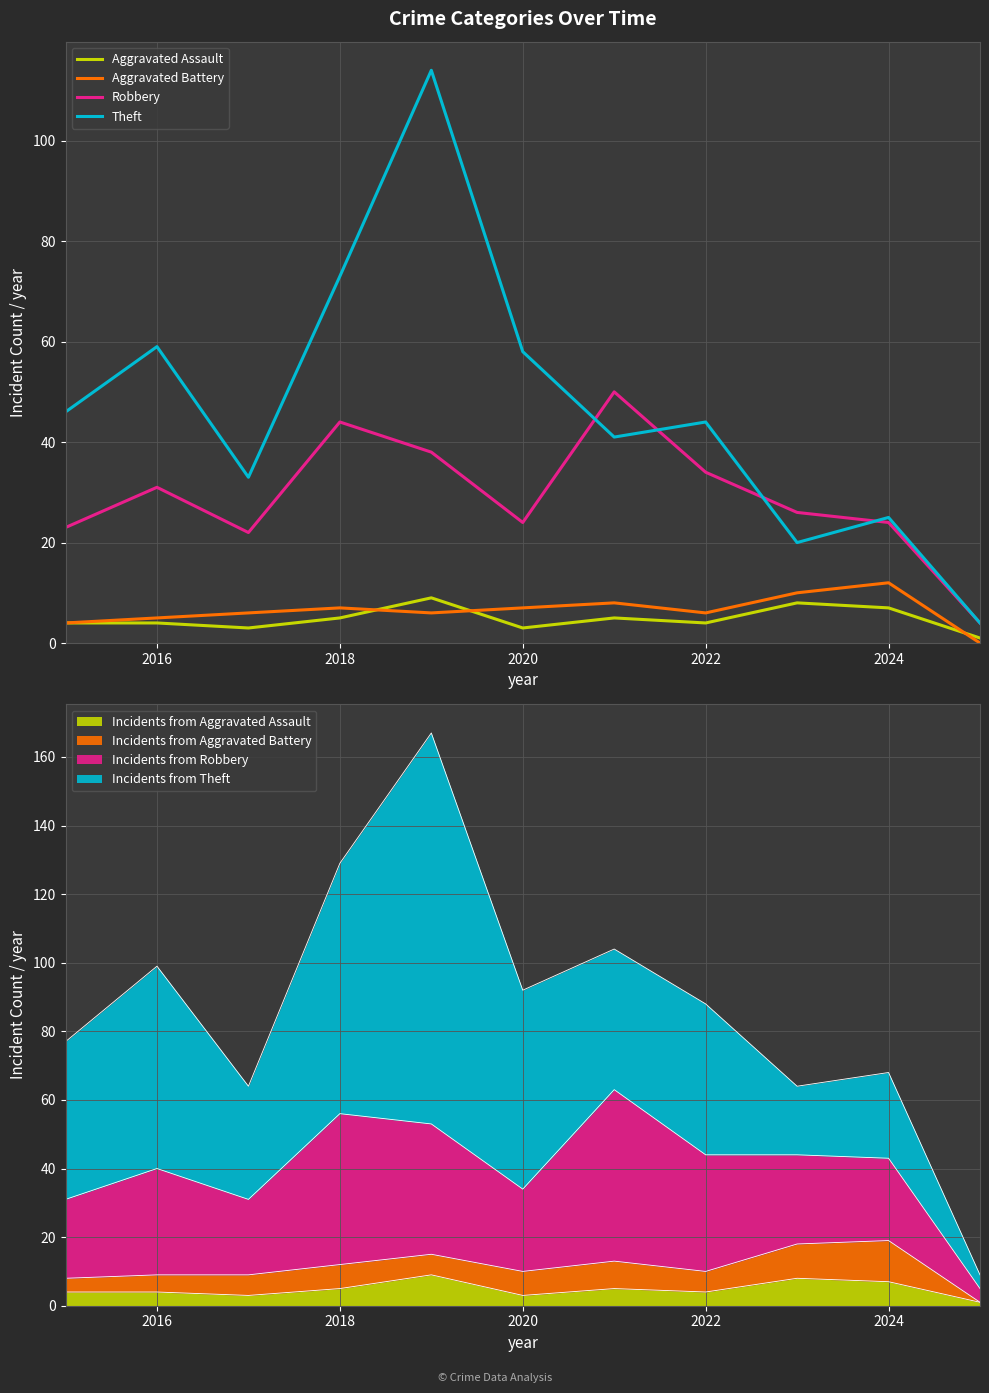

Reading left to right, list all the values displayed in this chart.

Aggravated Assault: 4	4	3	5	9	3	5	4	8	7	1
Aggravated Battery: 4	5	6	7	6	7	8	6	10	12	0
Robbery: 23	31	22	44	38	24	50	34	26	24	4
Theft: 46	59	33	73	114	58	41	44	20	25	4